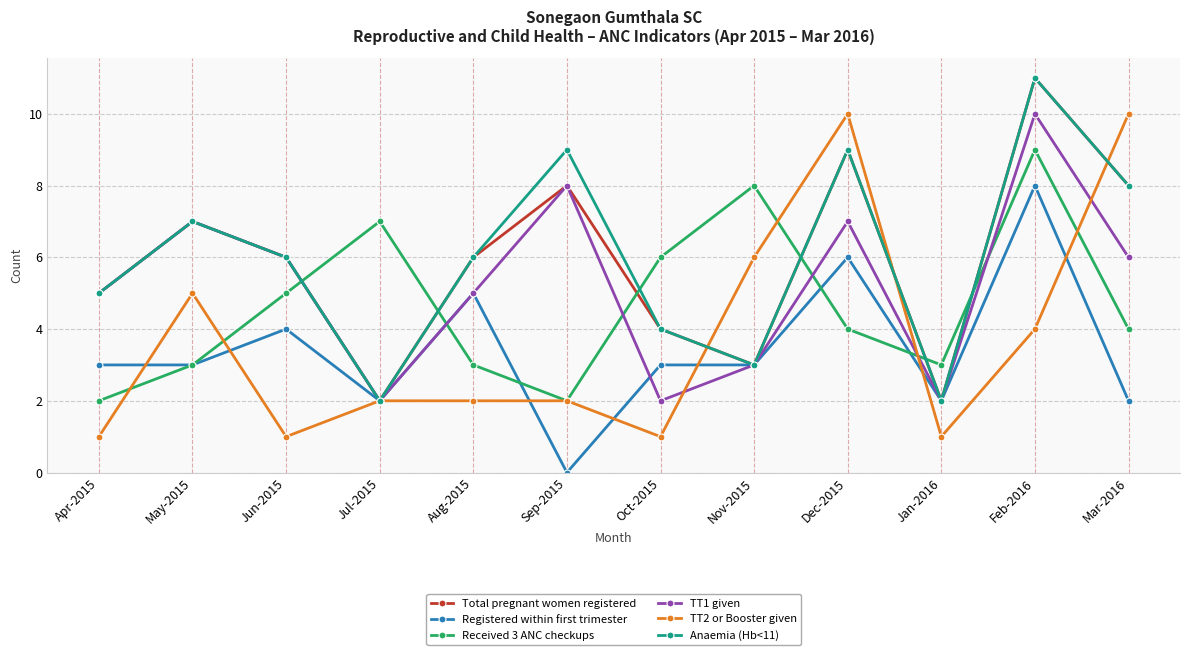

How many Registered within first trimester values are between 2 and 5?

9